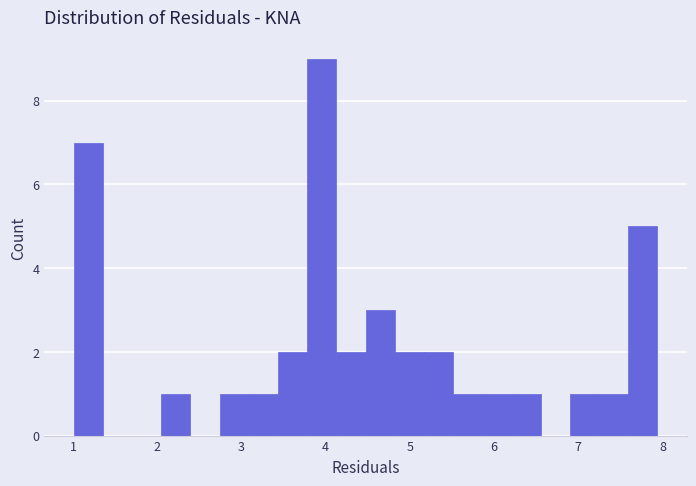

Read against the x-axis, roughly where is the centre of the tallest bar?

4.0